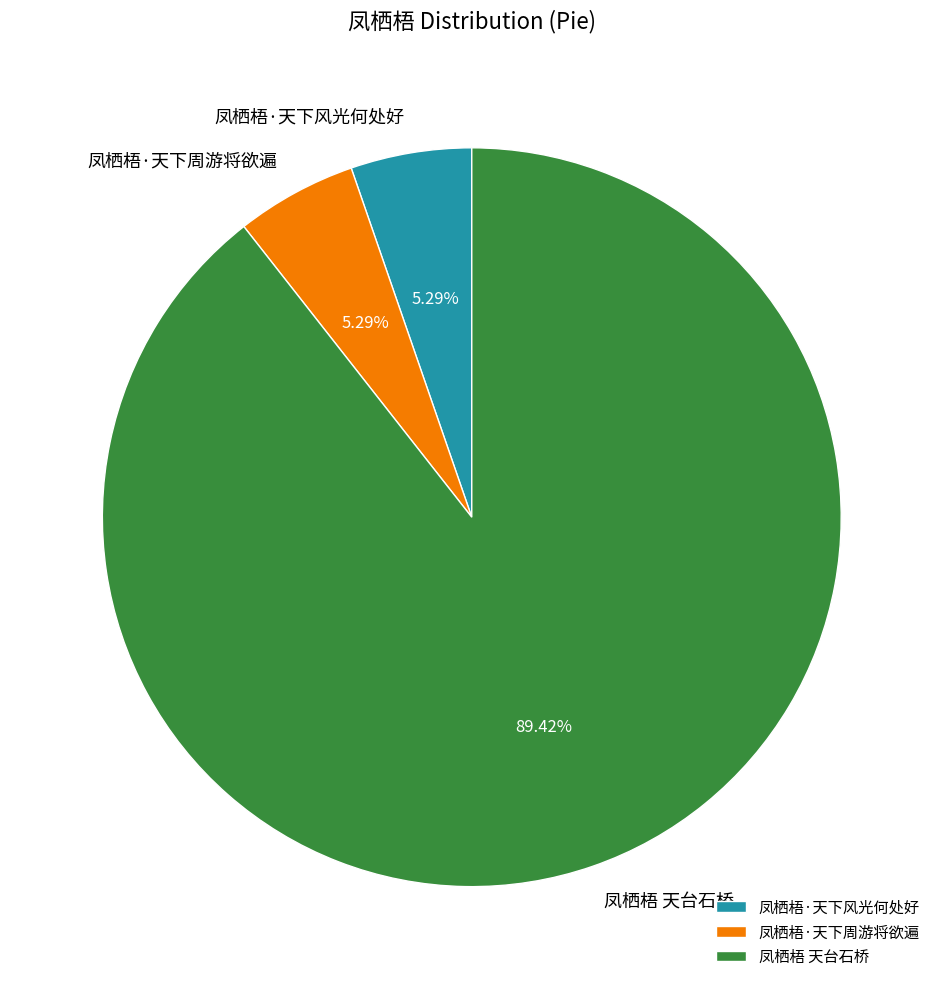

Approximately how many times larger is the value at 凤栖梧·天下风光何处好 compared to 凤栖梧·天下周游将欲遍?

1.0